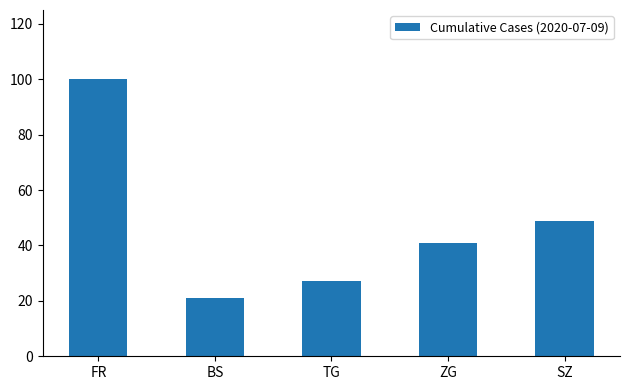

What is the label of the 4th bar from the left?

ZG